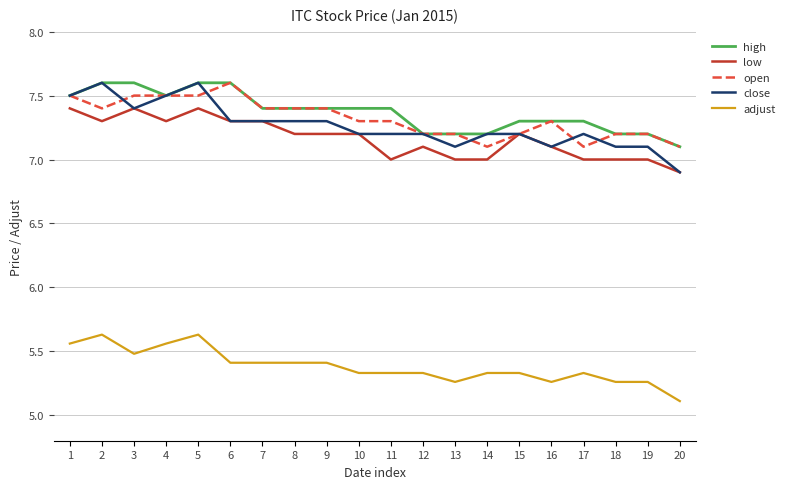

Which series has the largest total across all categories?

high